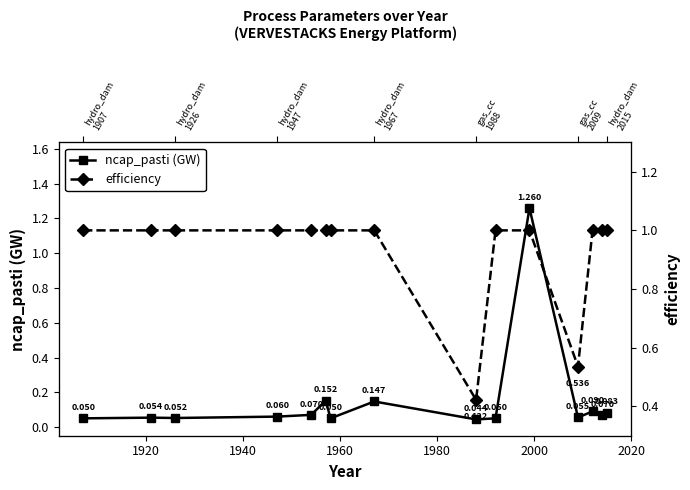

True or false: efficiency and ncap_pasti (GW) cross at least once.

True